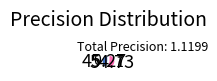

Is there any slice that represents more than half of the pie?

Yes